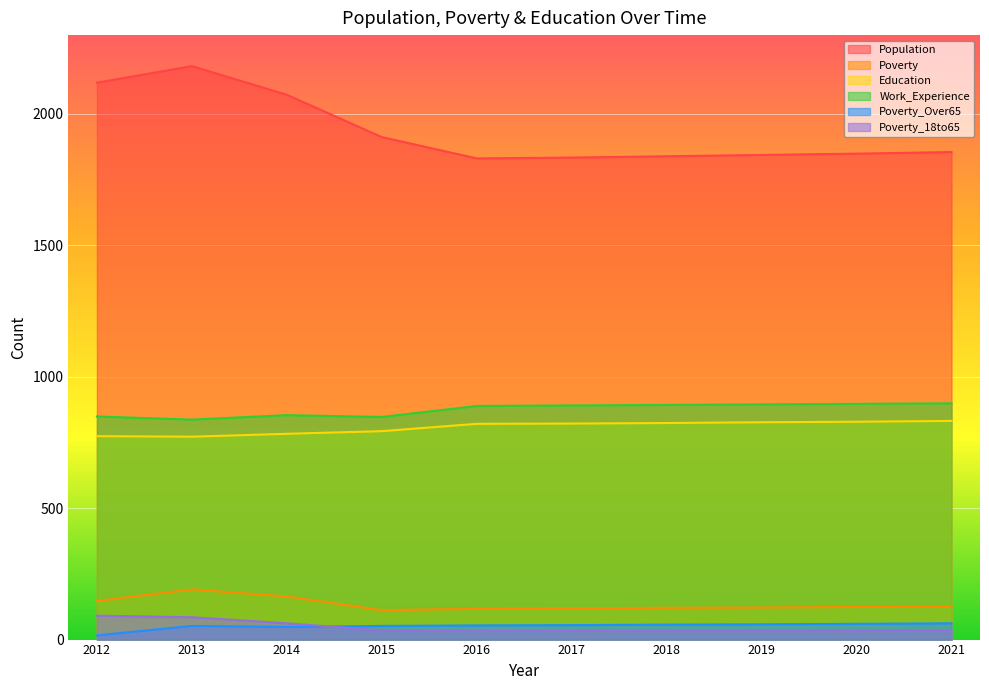

Does the chart display data point markers on the line(s)?

No